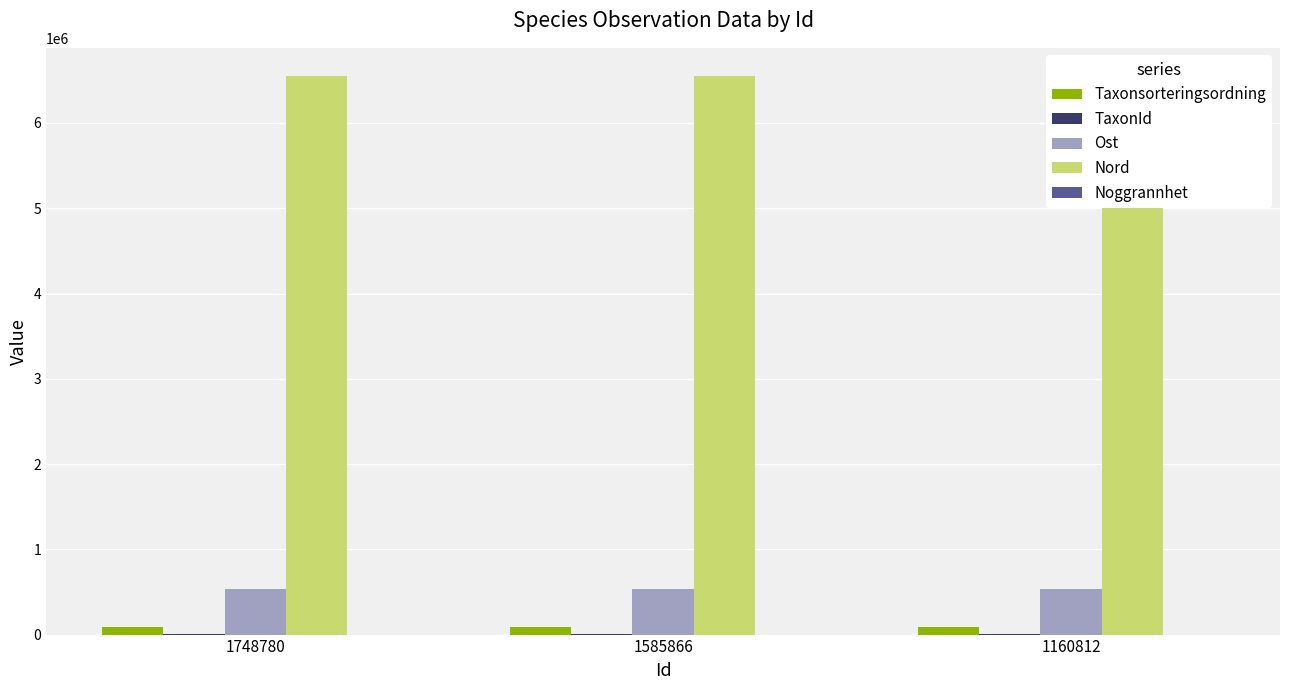

How many bars are there in total?

15